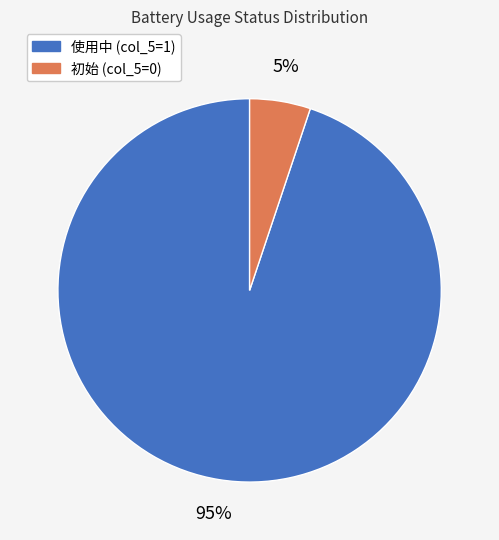

Is there any slice that represents more than half of the pie?

Yes